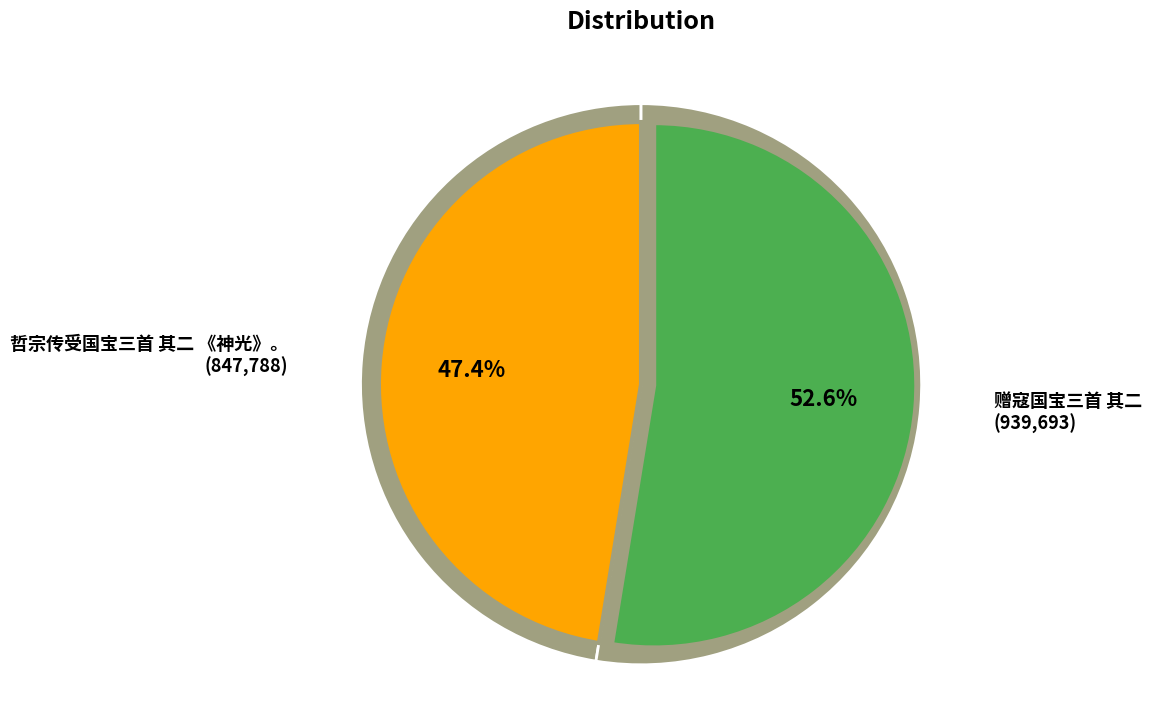

The 哲宗传受国宝三首 其二 《神光》。 slice represents 47% of the pie. True or false?

True